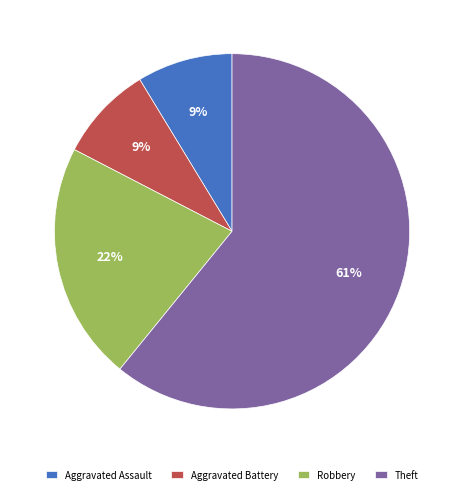

To the nearest percent, what portion does Aggravated Assault represent?

9%